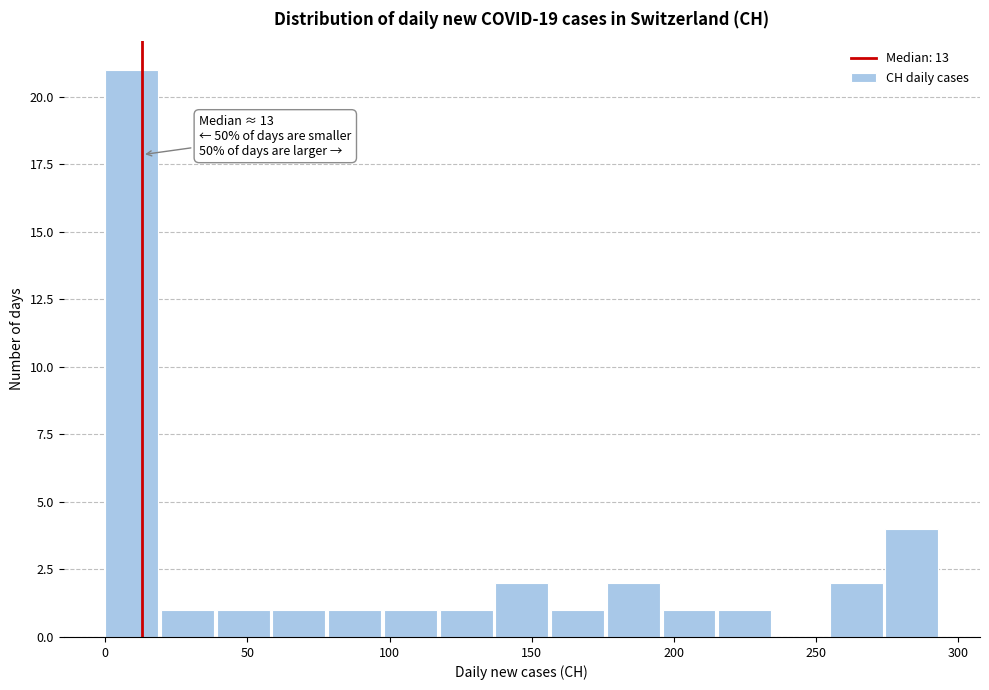

Read against the x-axis, roughly where is the centre of the tallest bar?

10